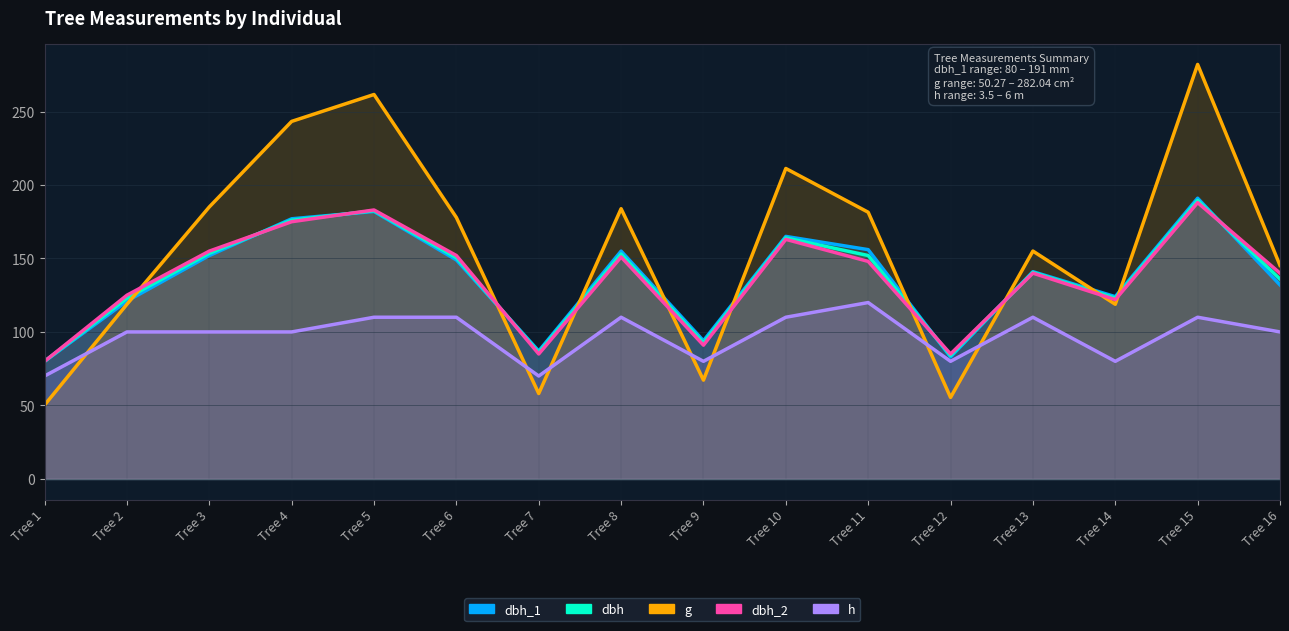

True or false: g has a value of 162.4 at Tree 2.

False